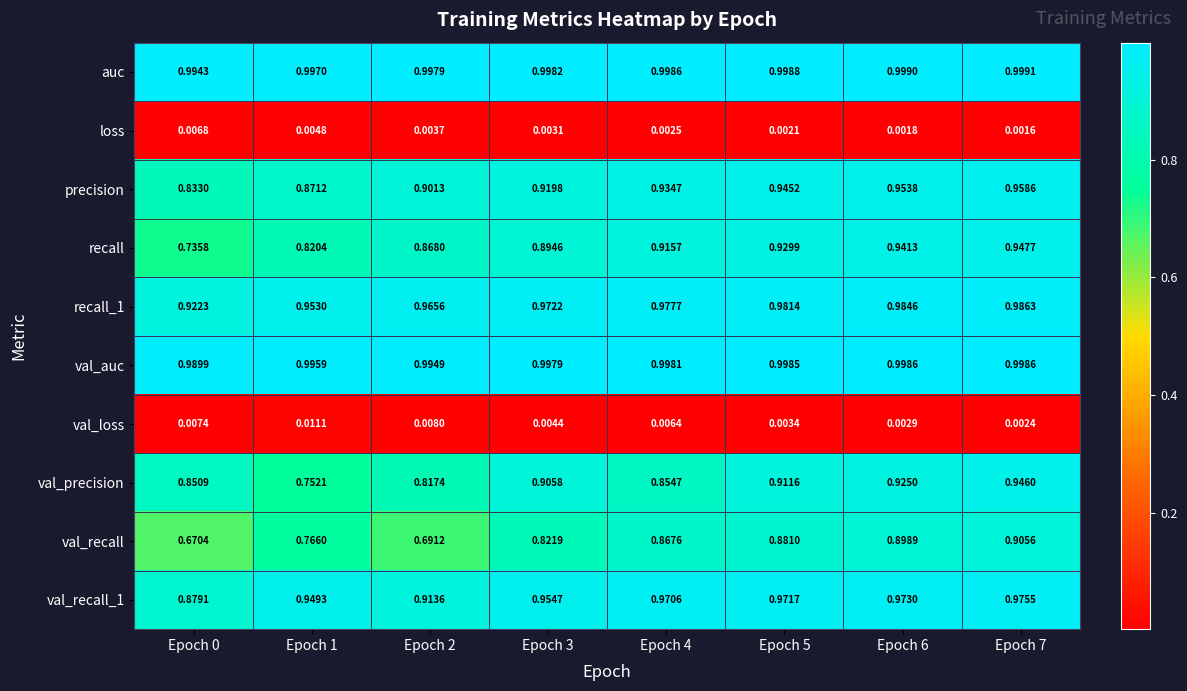

Which series changed the most between Epoch 4 and Epoch 5?

val_precision